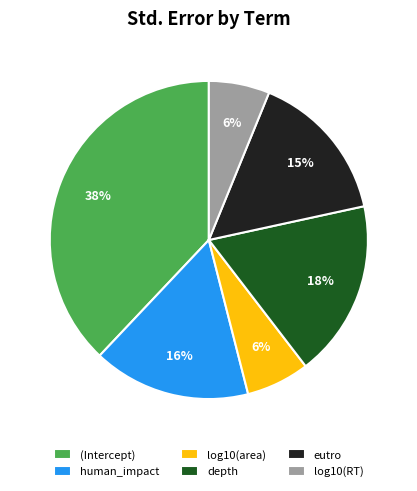

Is the sum of log10(RT) and (Intercept) greater than half?

No